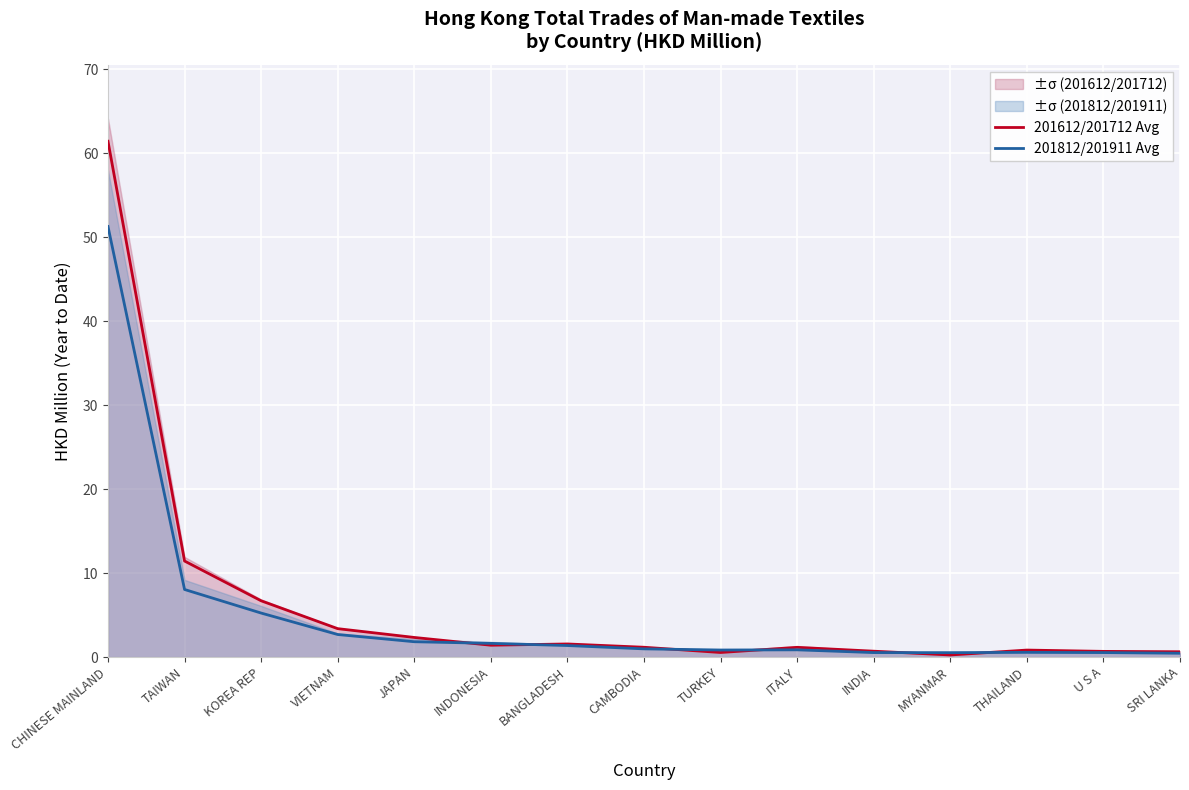

What are all the series names shown in the legend?

201612/201712 Avg, 201812/201911 Avg